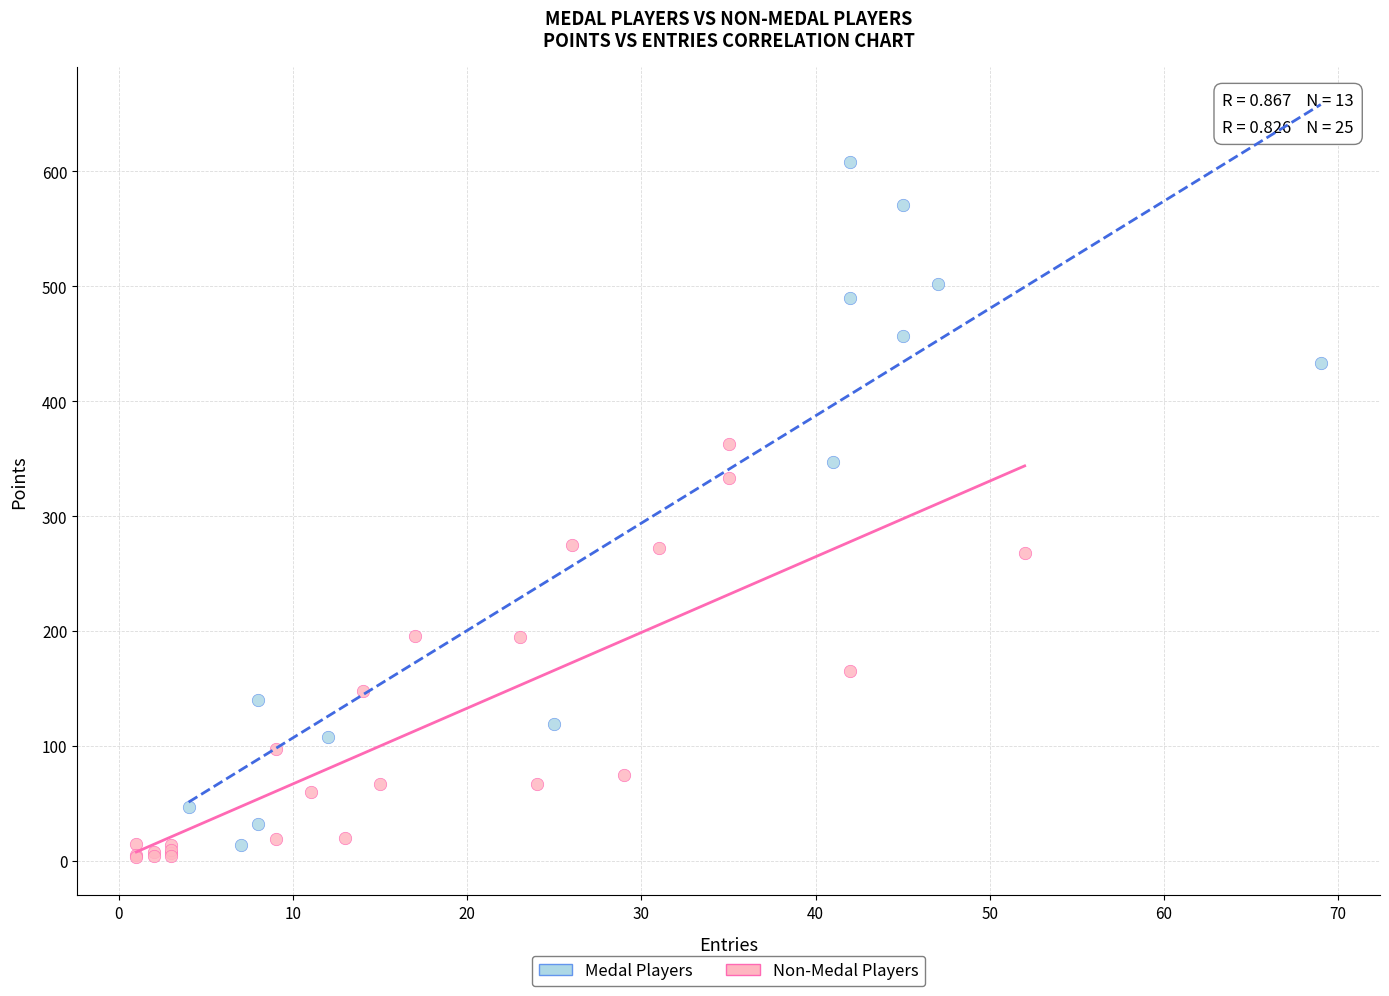

Which series has the widest spread of Y values?

Medal Players